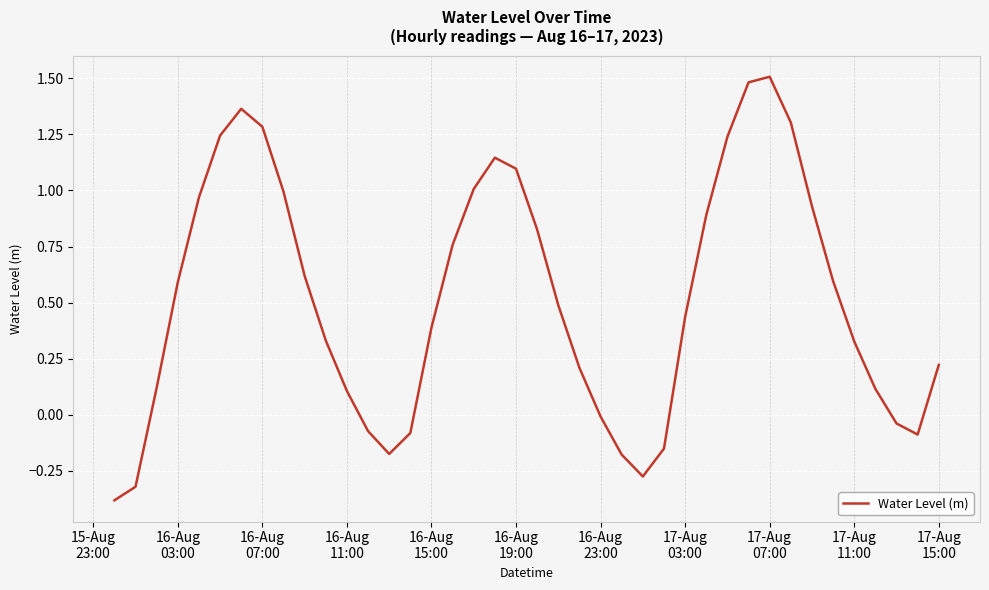

Count the number of categories in the chart.

40